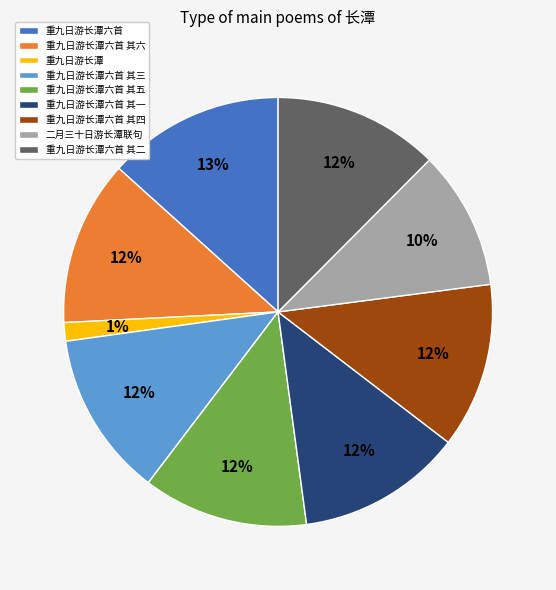

Is the sum of 重九日游长潭六首 其三 and 重九日游长潭六首 其一 greater than half?

No